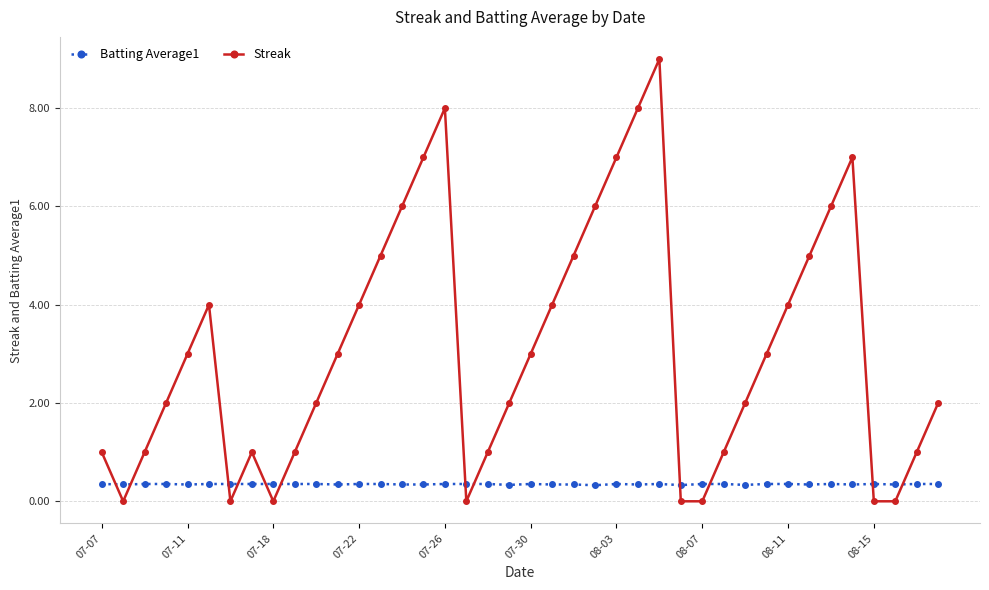

In Streak, how many points are higher than both neighbors (excluding endpoints)?

5